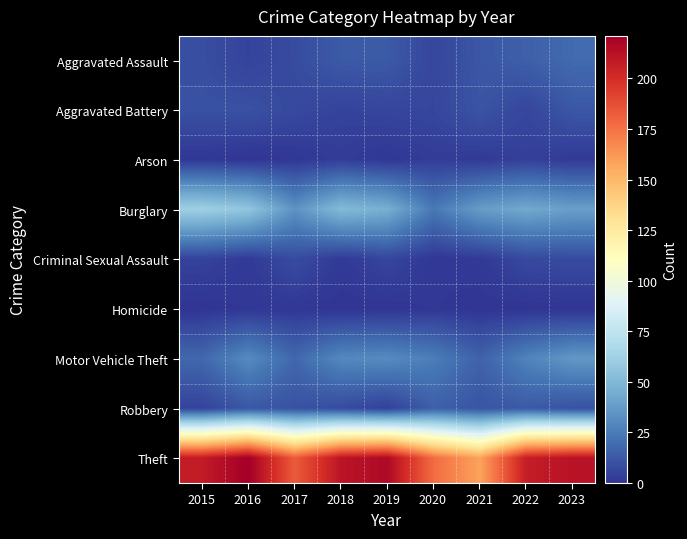

Count the number of categories in the chart.

9